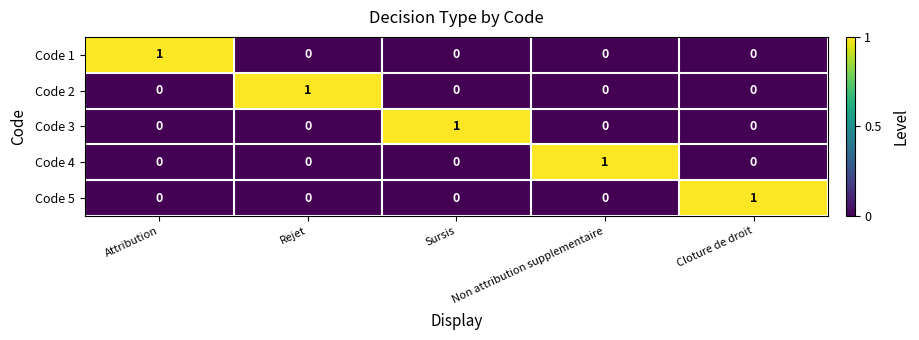

The Code 2 series shows -1 at Non attribution supplementaire. True or false?

False